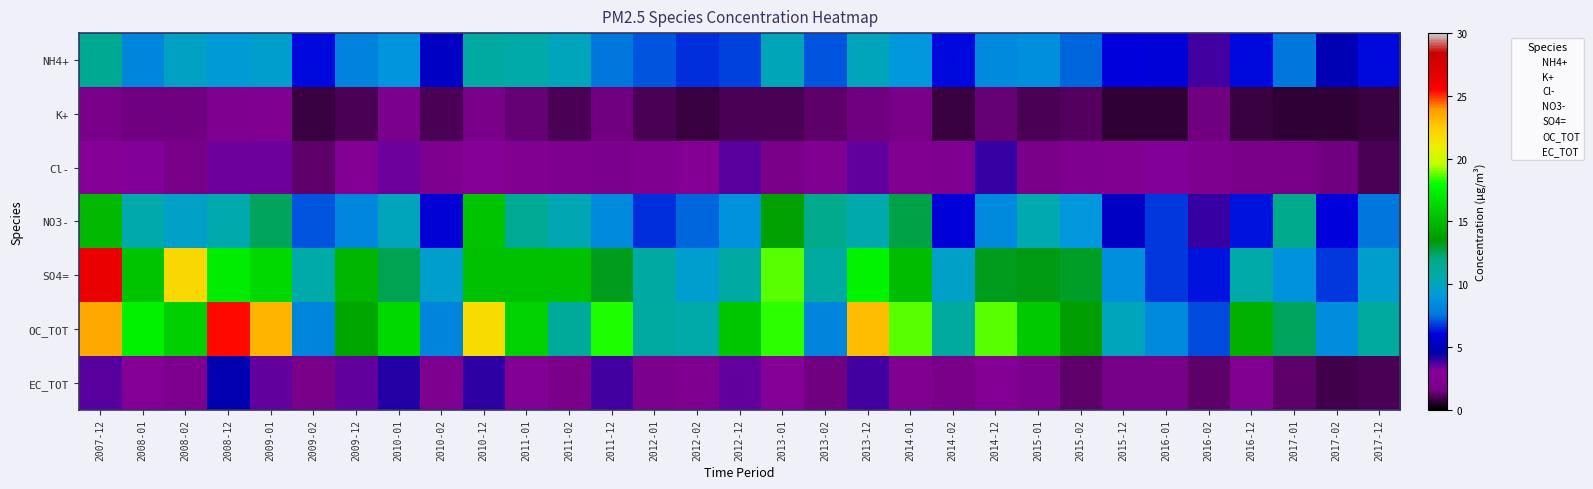

At which category does the chart reach its minimum across all series?

2016-01